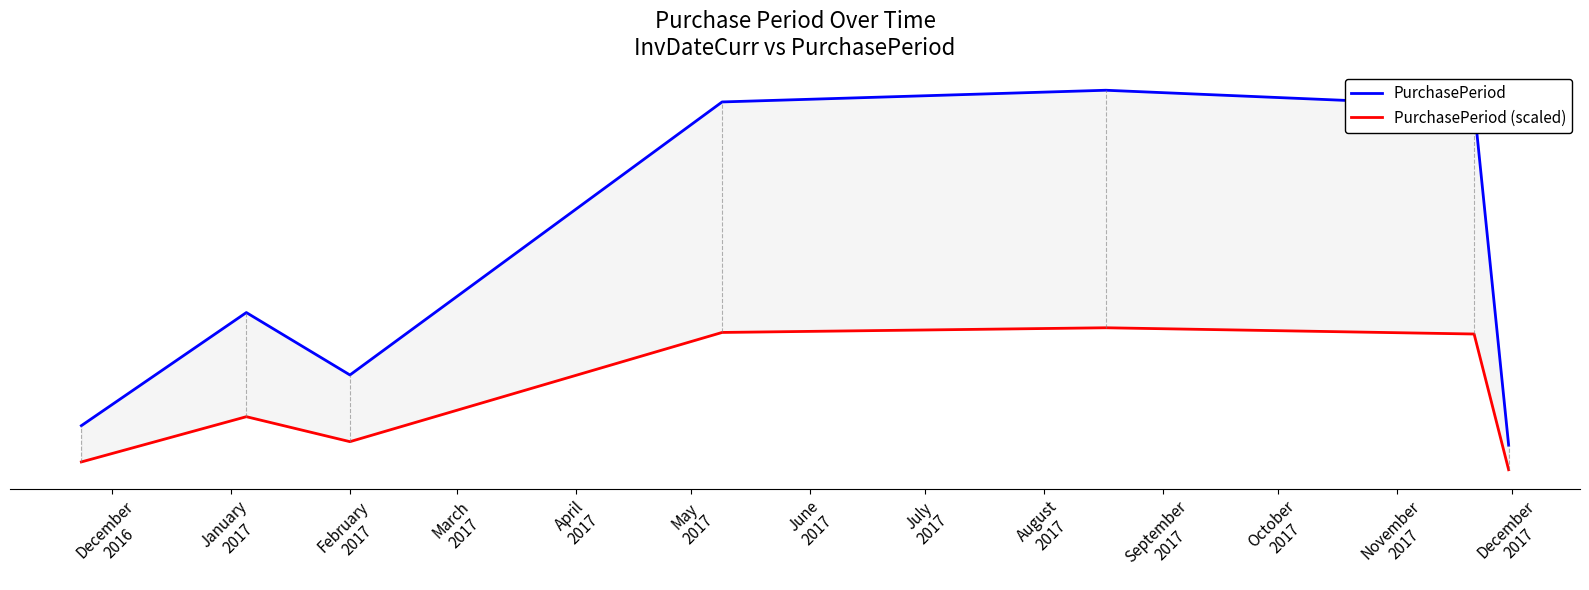

Between December
2016 and April
2017, which is larger?

April
2017